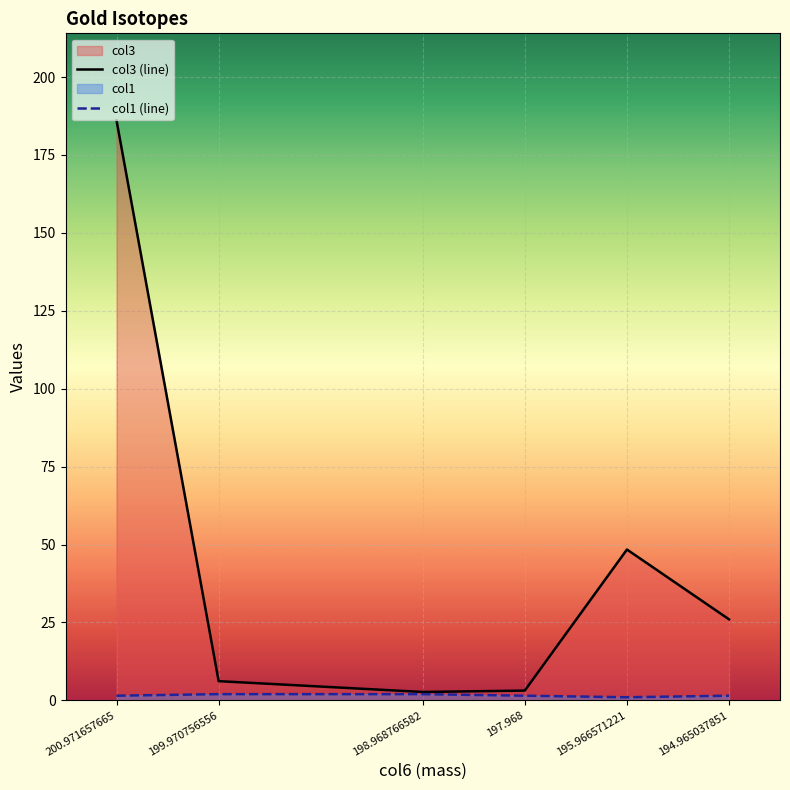

At which category is the sum across all series the highest?

200.971657665